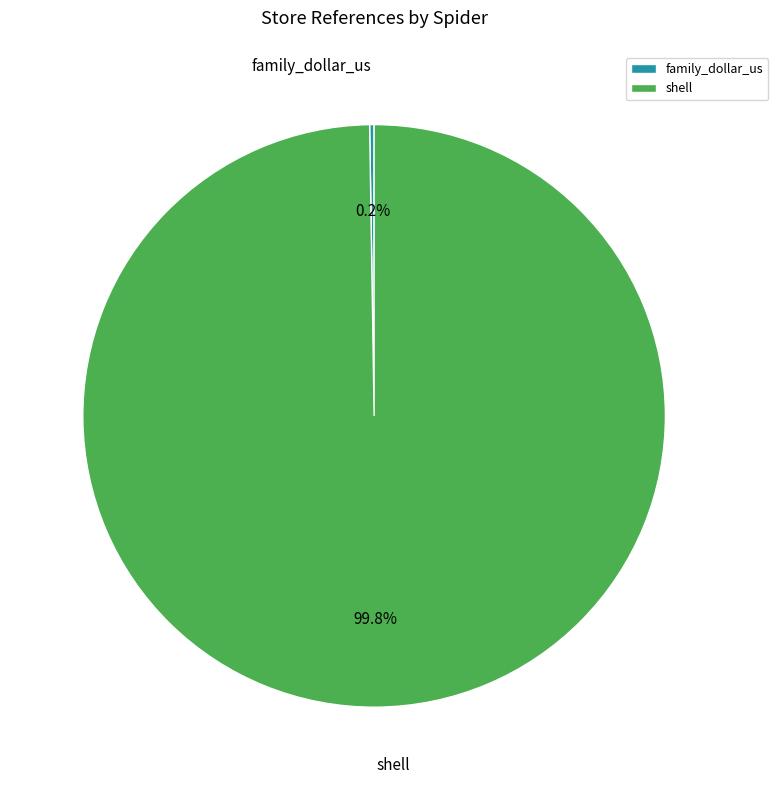

What is the largest slice in the pie chart?

shell